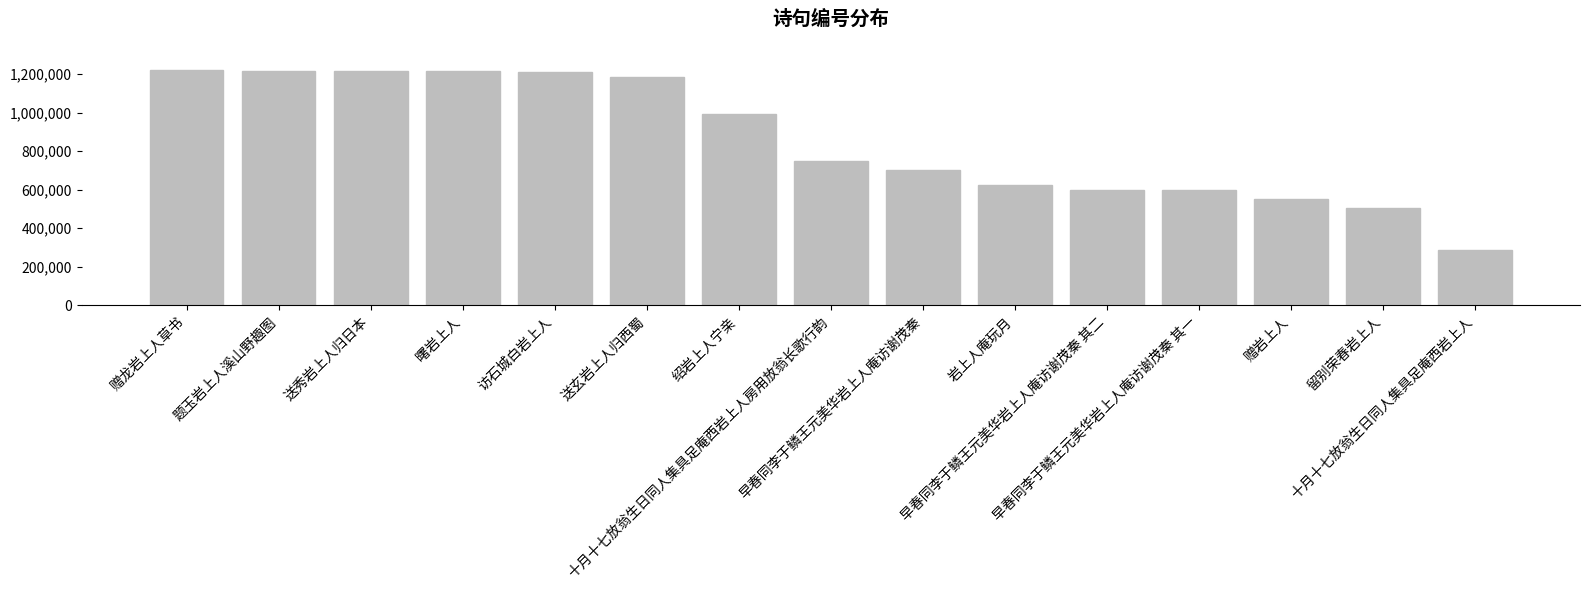

What is the approximate value at 赠岩上人, to the nearest 100?

550700